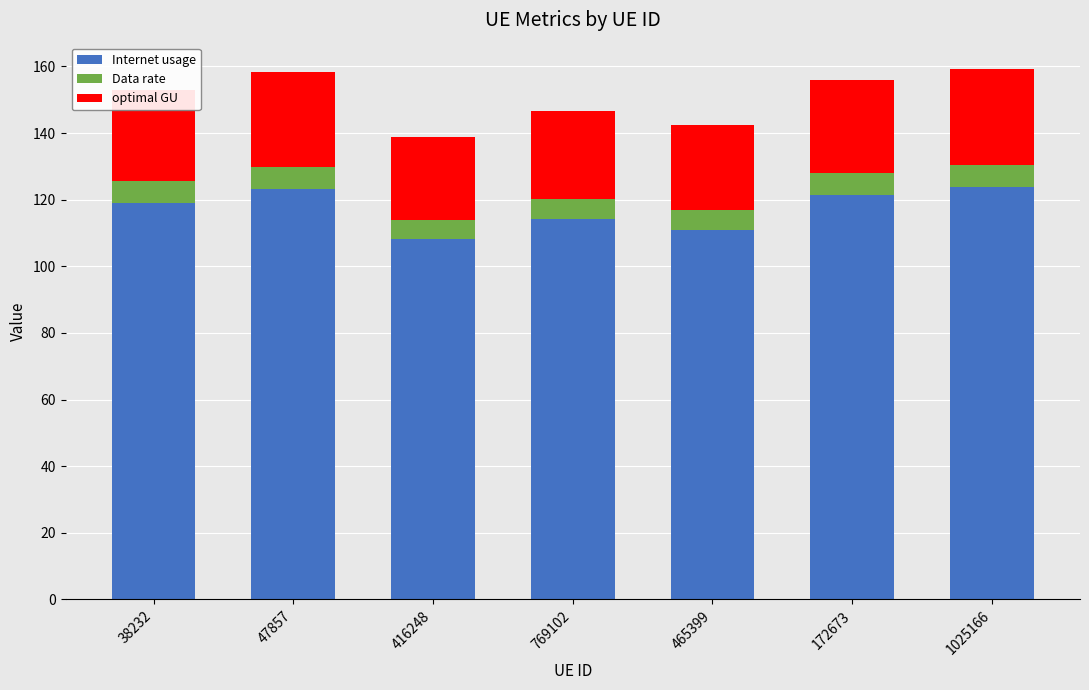

What is the difference between the maximum and minimum values in the Internet usage series?

15.8